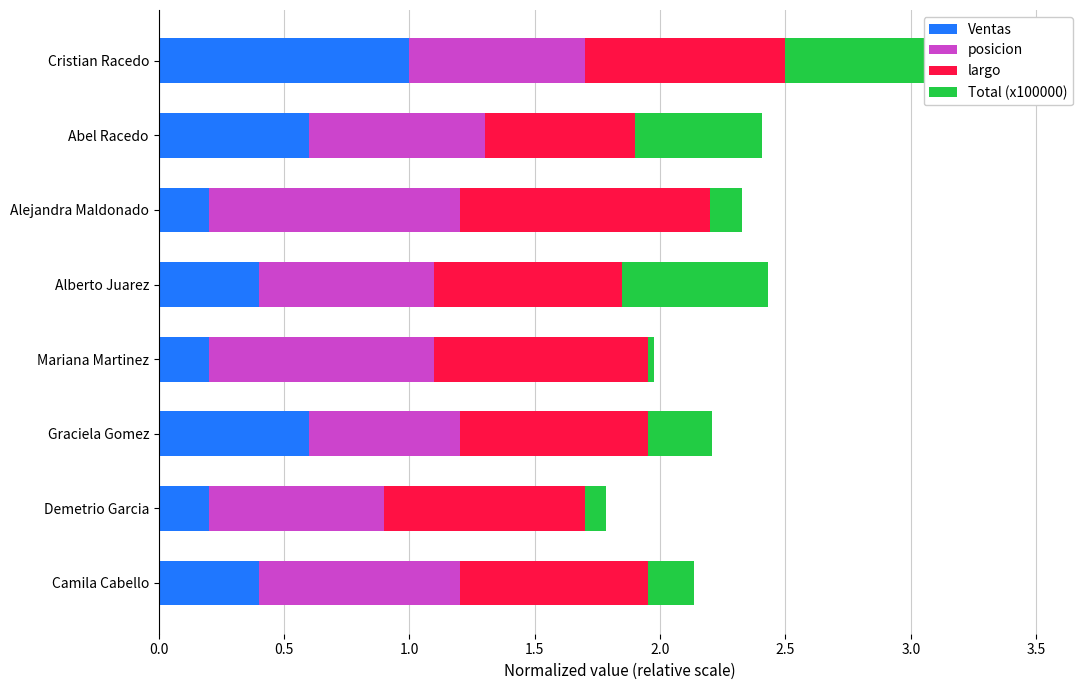

Reading left to right, transcribe all the data shown in this chart.

Ventas: 1.0	0.6	0.2	0.4	0.2	0.6	0.2	0.4
posicion: 0.7	0.7	1.0	0.7	0.9	0.6	0.7	0.8
largo: 0.8	0.6	1.0	0.8	0.8	0.8	0.8	0.8
Total (x100000): 1.0	0.5	0.1	0.6	0.0	0.3	0.1	0.2